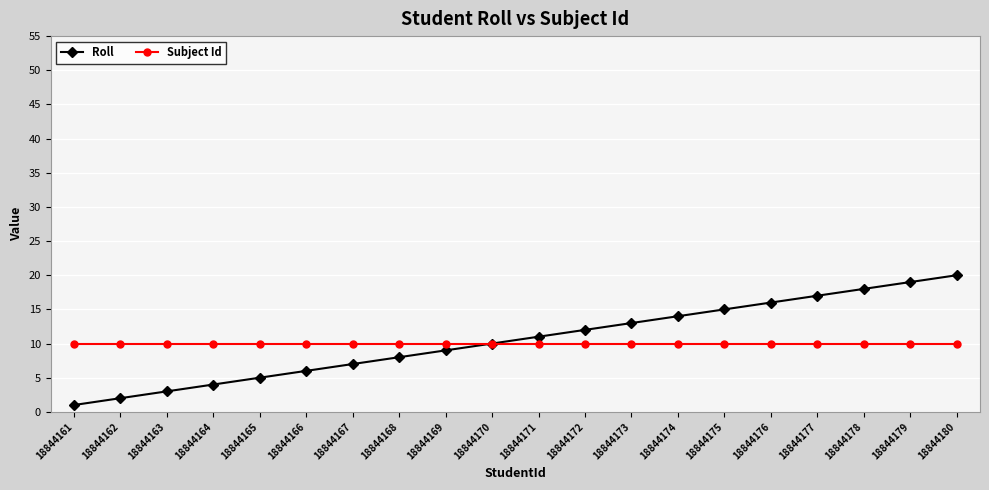

What is the approximate value of Subject Id at 18844176?

10